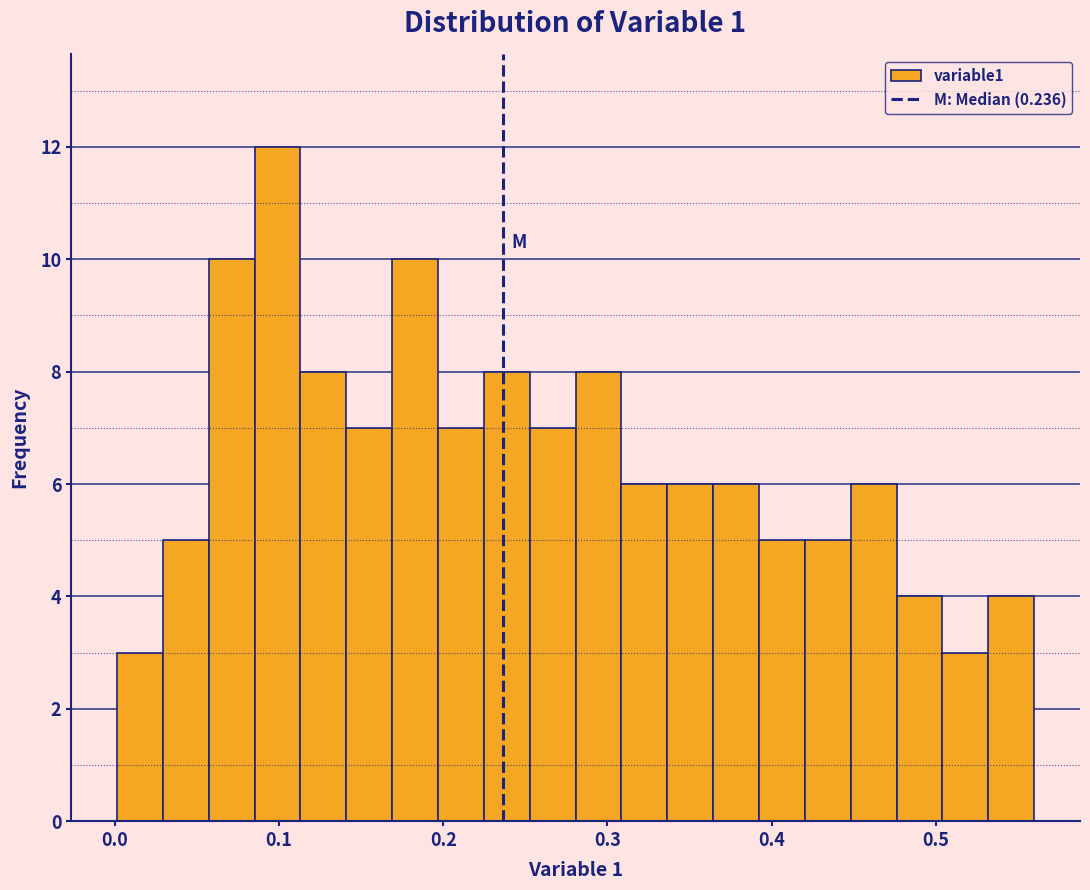

Read against the x-axis, roughly where is the centre of the tallest bar?

0.10